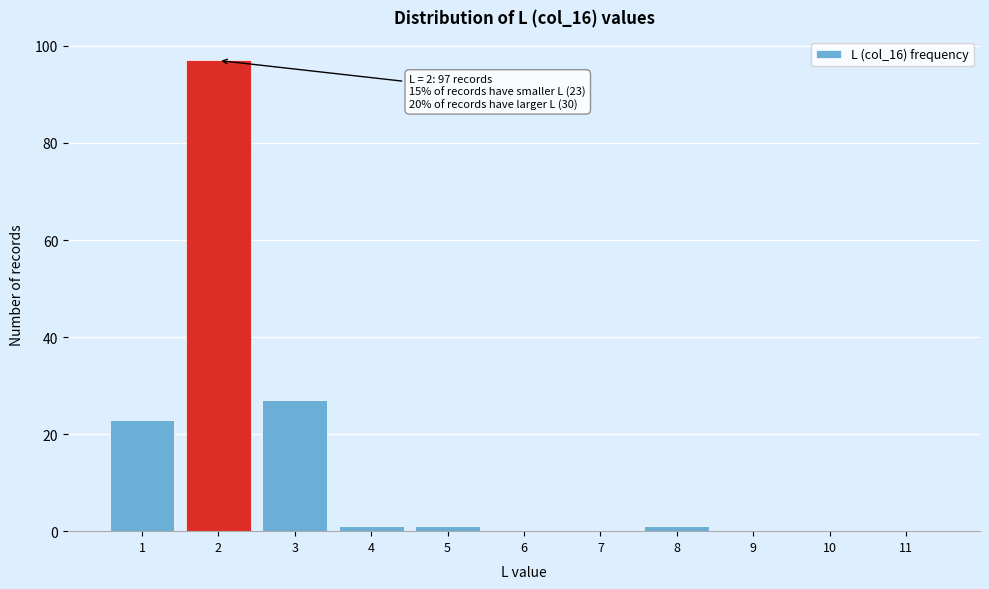

Reading left to right, transcribe all the data shown in this chart.

1=23	2=97	3=27	4=1	5=1	6=0	7=0	8=1	9=0	10=0	11=0